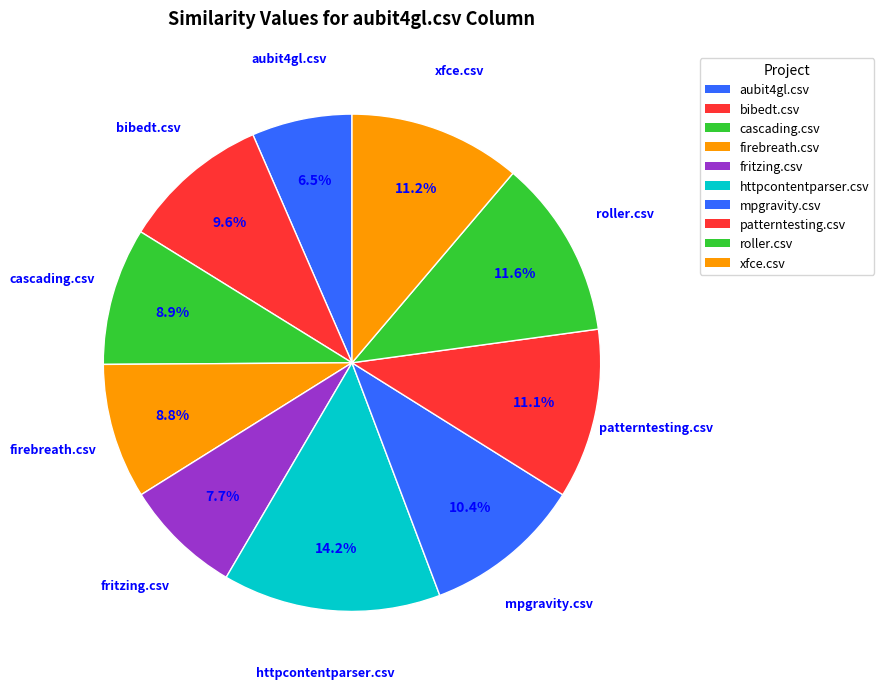

What is the total percentage of firebreath.csv and cascading.csv?

17.7%